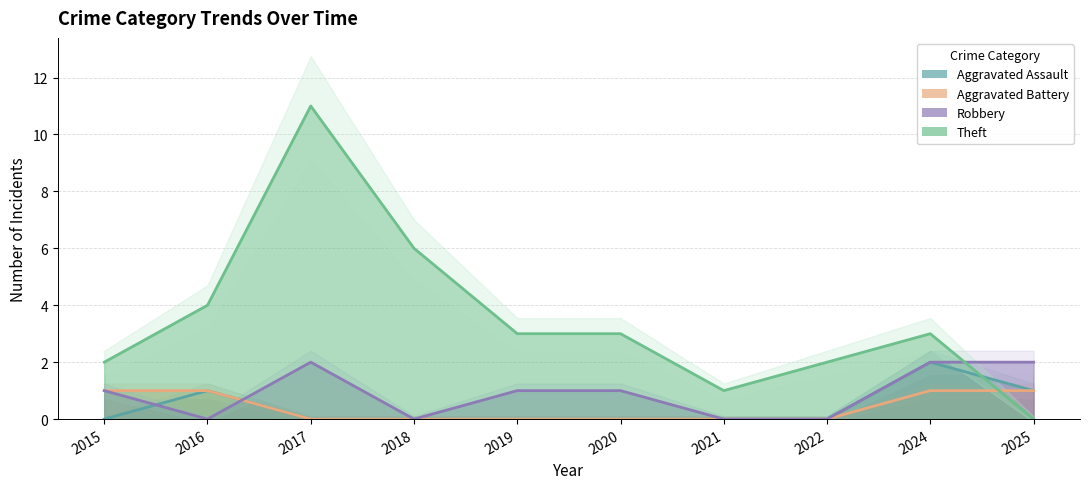

Between which two adjacent categories do Theft and Robbery first intersect?

2024 and 2025